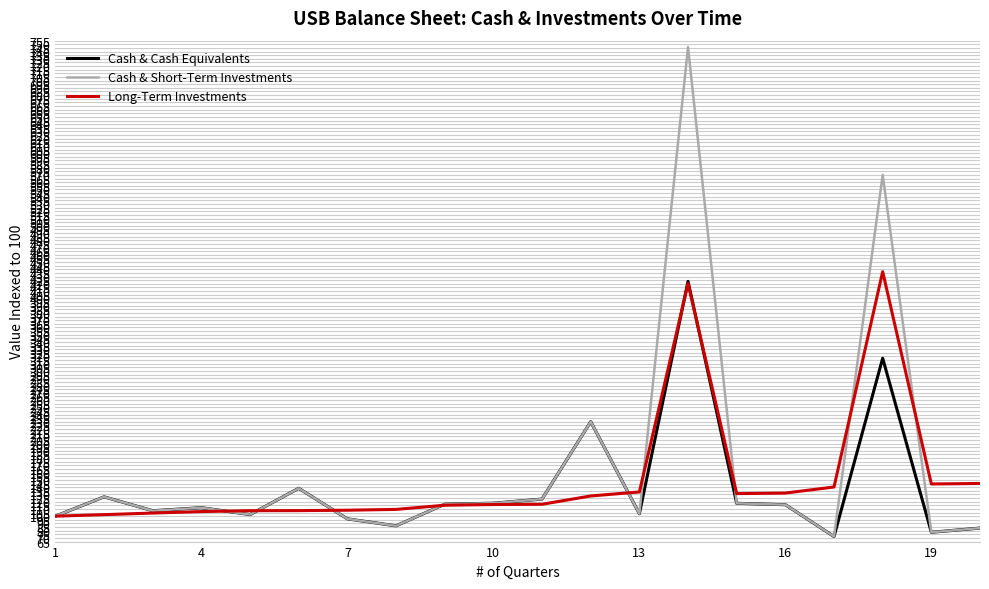

What is the minimum value for Cash & Short-Term Investments?

72.0